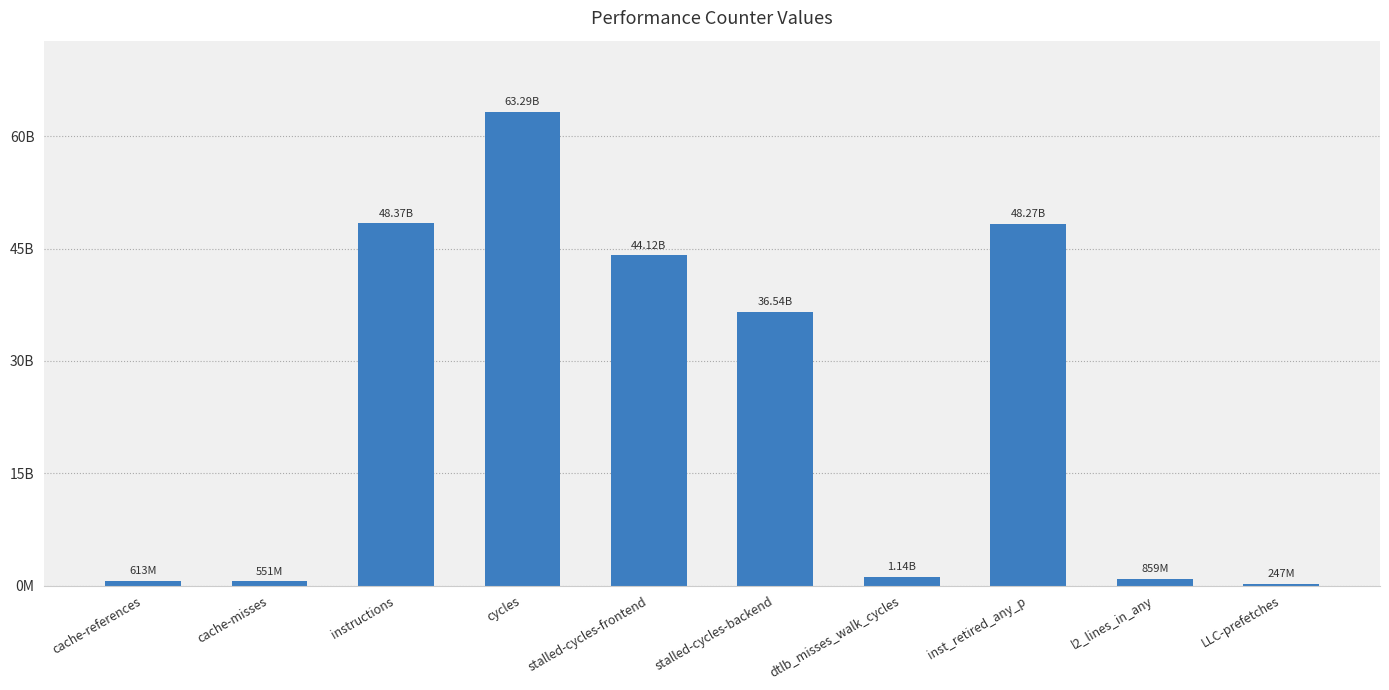

Which has a higher value, stalled-cycles-backend or dtlb_misses_walk_cycles?

stalled-cycles-backend